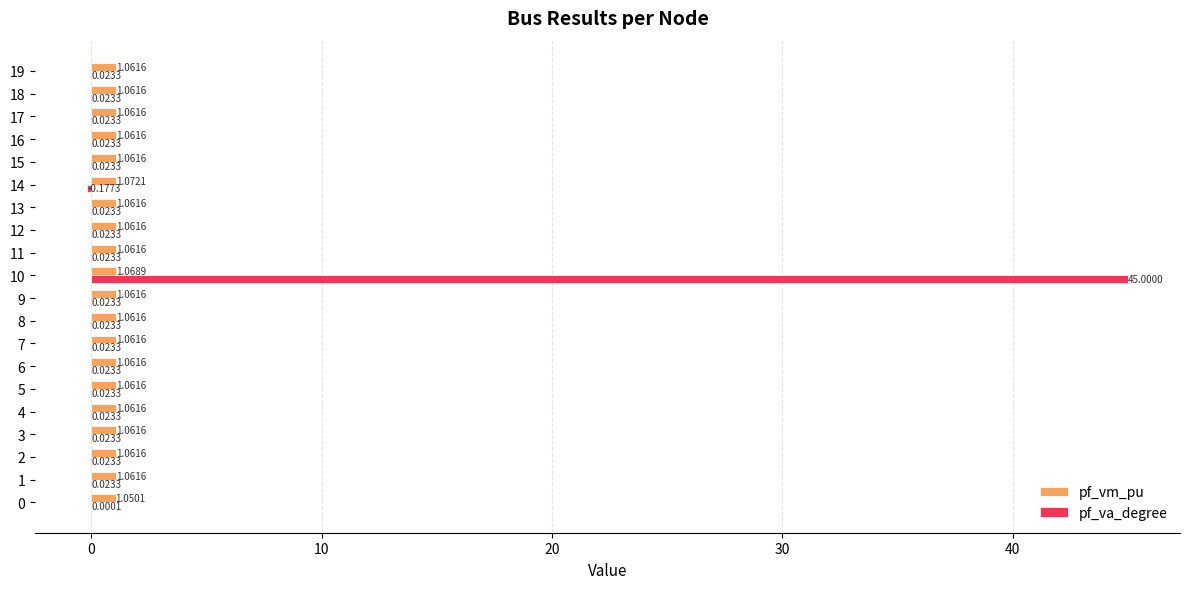

What is the sum of the pf_vm_pu values at 10 and 14?

2.1